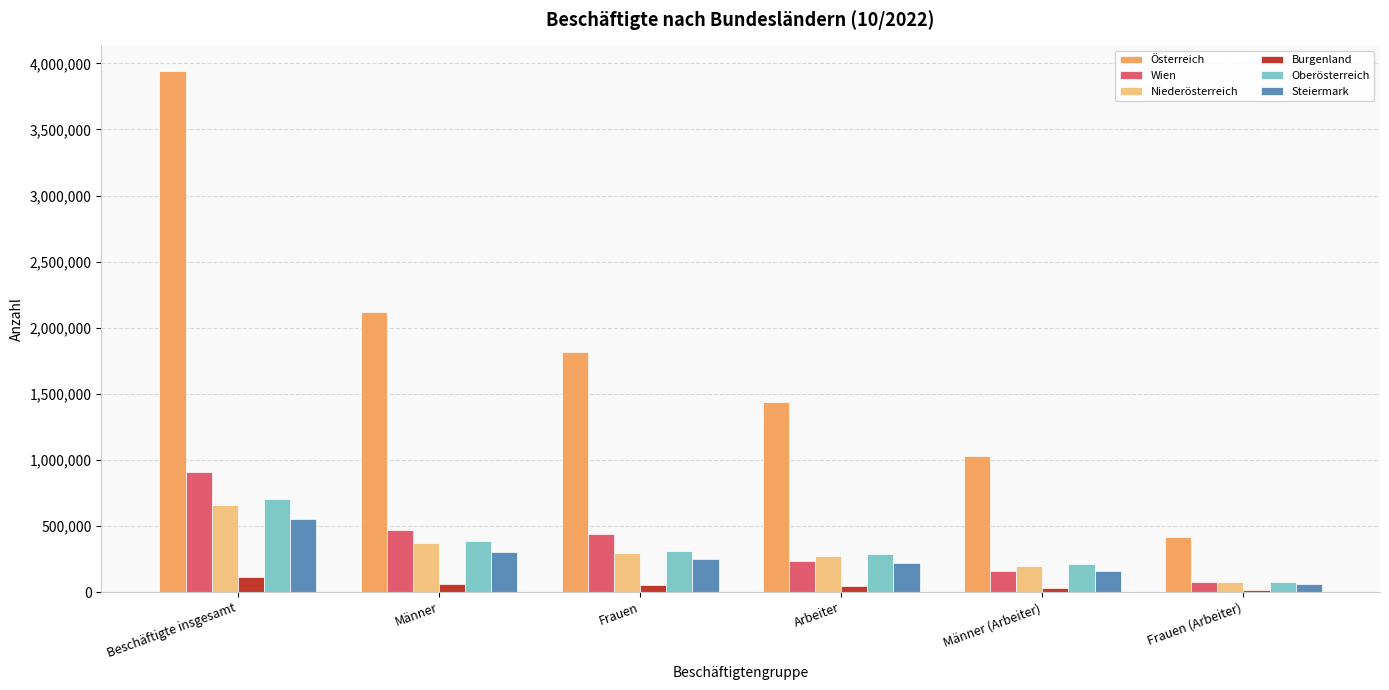

What are all the series names shown in the legend?

Österreich, Wien, Niederösterreich, Burgenland, Oberösterreich, Steiermark